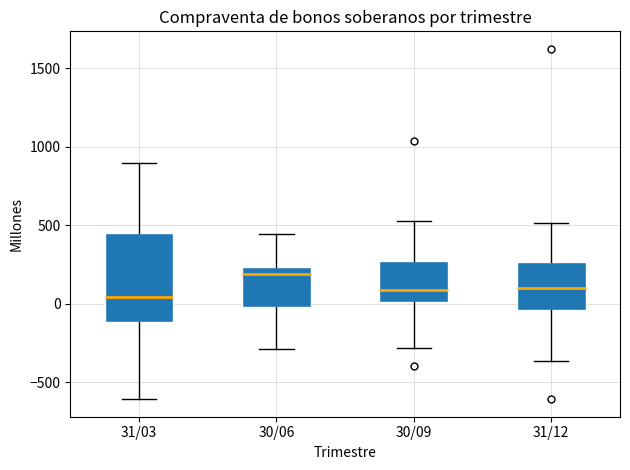

Reading left to right, read every box against the y-axis: the position of its median line, the range the box covers, and the ends of its whiskers. The values are not printed on the chart, so give them approximately, as read against the axis.

31/03: median 50, box -100 to 450, whiskers -600 to 900
30/06: median 200, box 0 to 250, whiskers -300 to 450
30/09: median 100, box 0 to 250, whiskers -300 to 550
31/12: median 100, box -50 to 250, whiskers -350 to 500